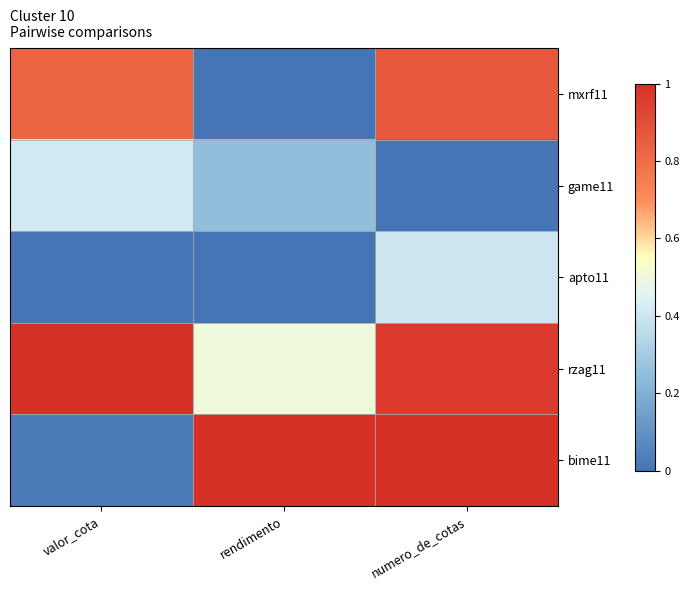

Rank the series at numero_de_cotas from highest to lowest value.

bime11, rzag11, mxrf11, apto11, game11